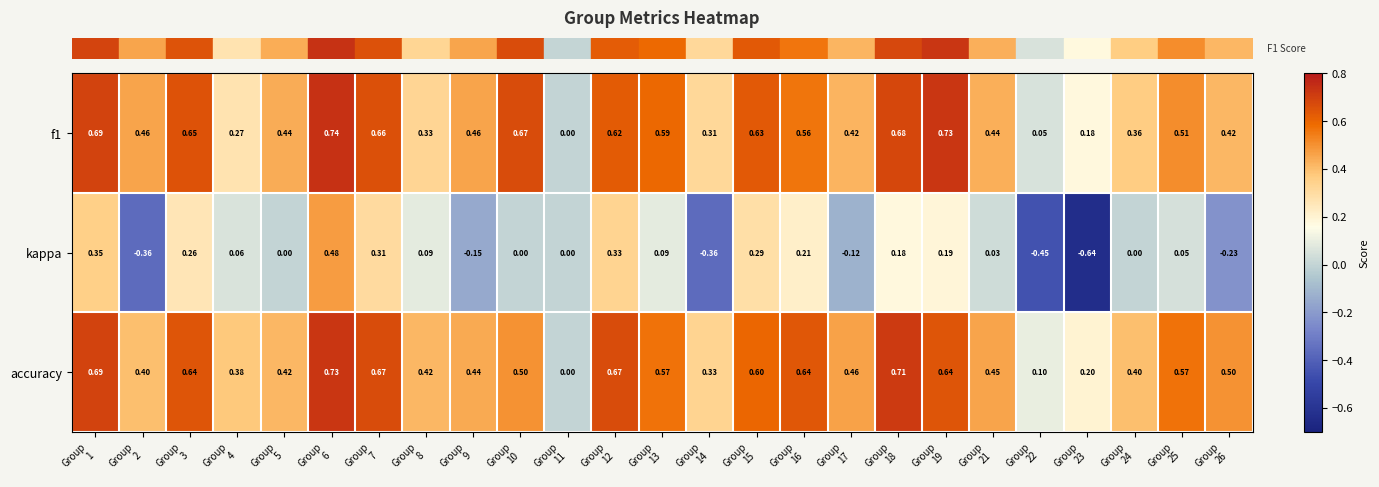

Which series has the largest total across all categories?

accuracy